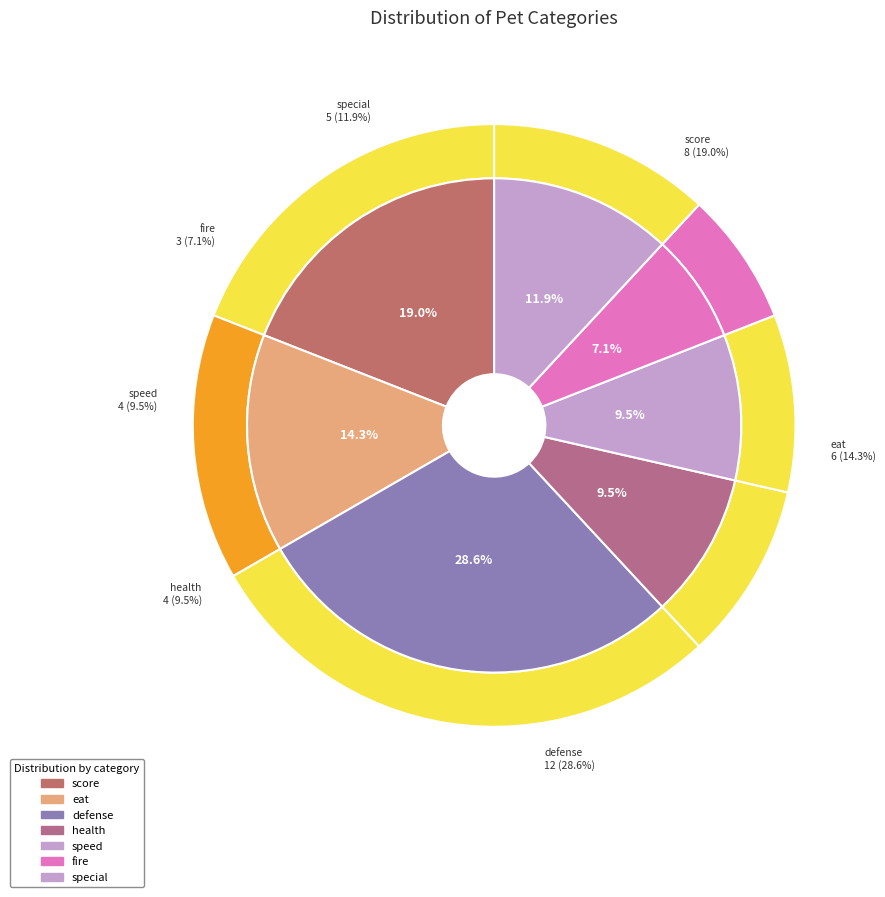

To the nearest percent, what is the combined percentage of fire and defense?

36%